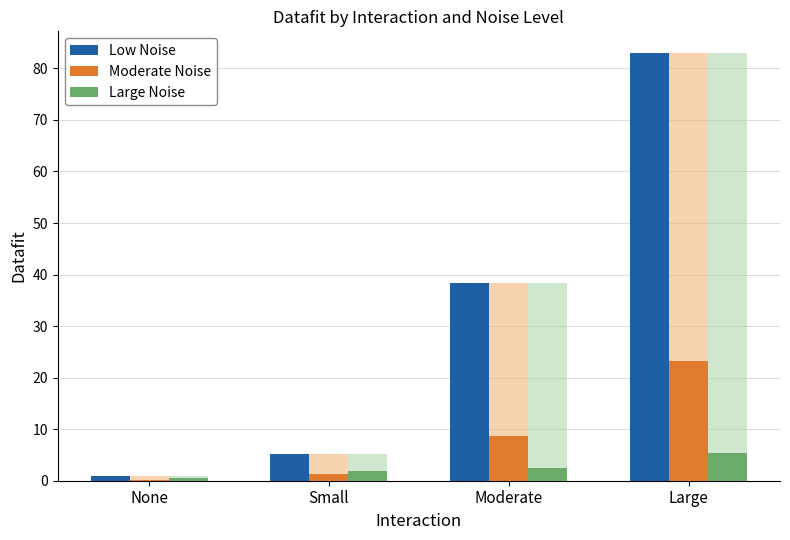

What is the average value of the Low Noise series?

31.9